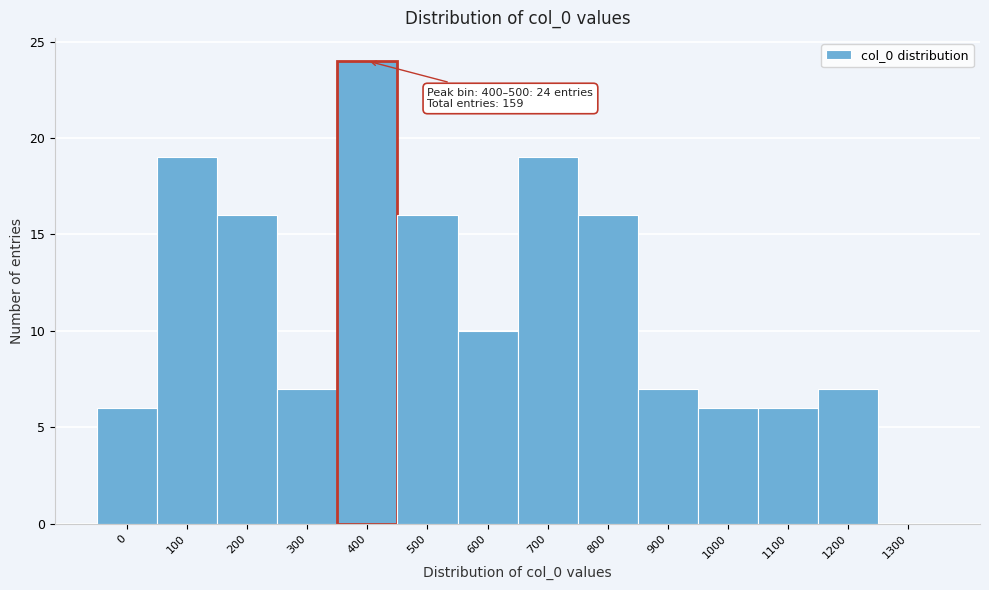

Reading left to right, transcribe all the data shown in this chart.

0=6	100=19	200=16	300=7	400=24	500=16	600=10	700=19	800=16	900=7	1000=6	1100=6	1200=7	1300=0